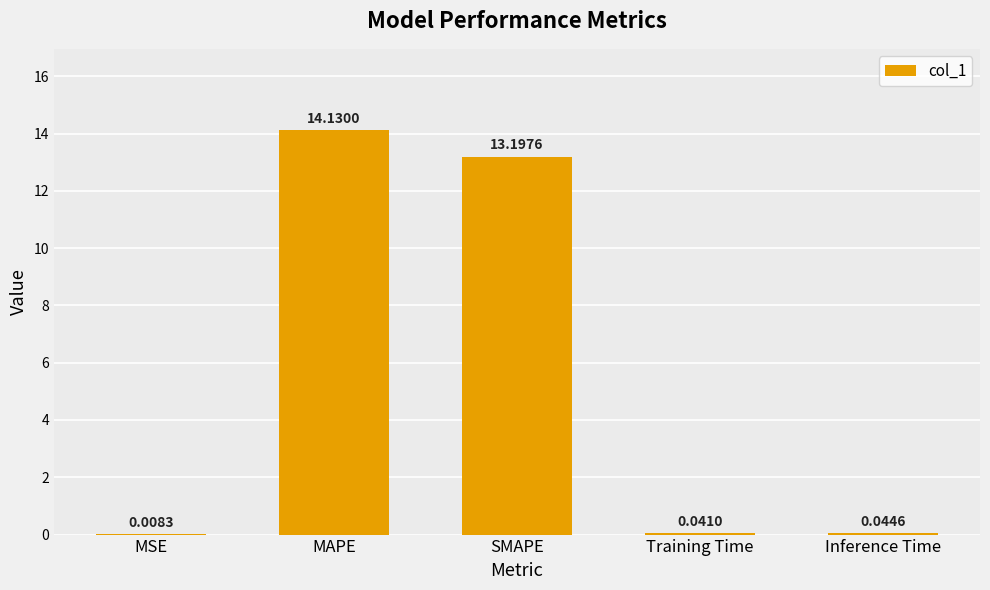

At which label is the value closest to 7?

SMAPE